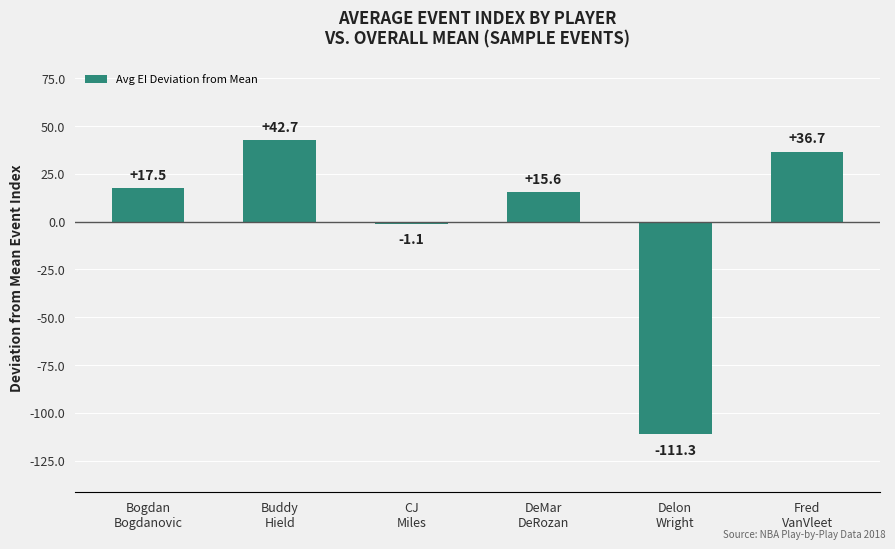

Reading right to left, list all the values displayed in this chart.

36.7	-111.3	15.6	-1.1	42.7	17.5